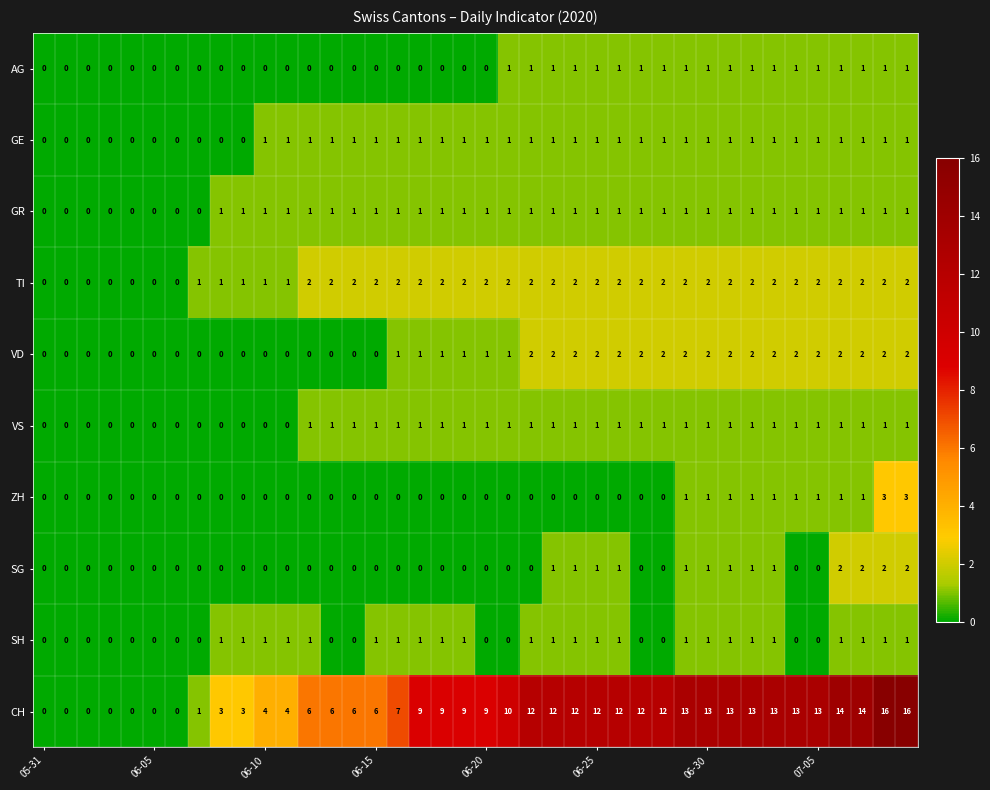

What is the greatest value displayed?

16